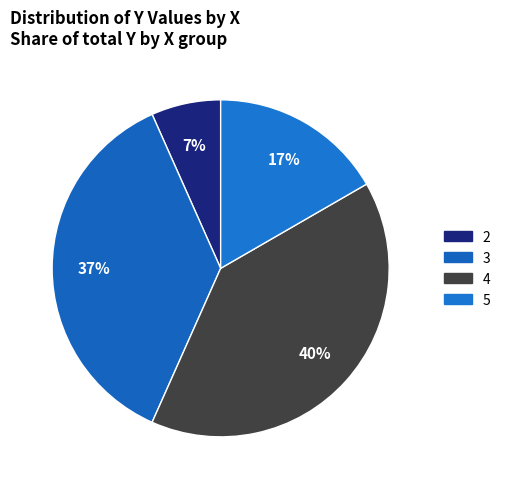

Rank the categories by value from lowest to highest.

2, 5, 3, 4